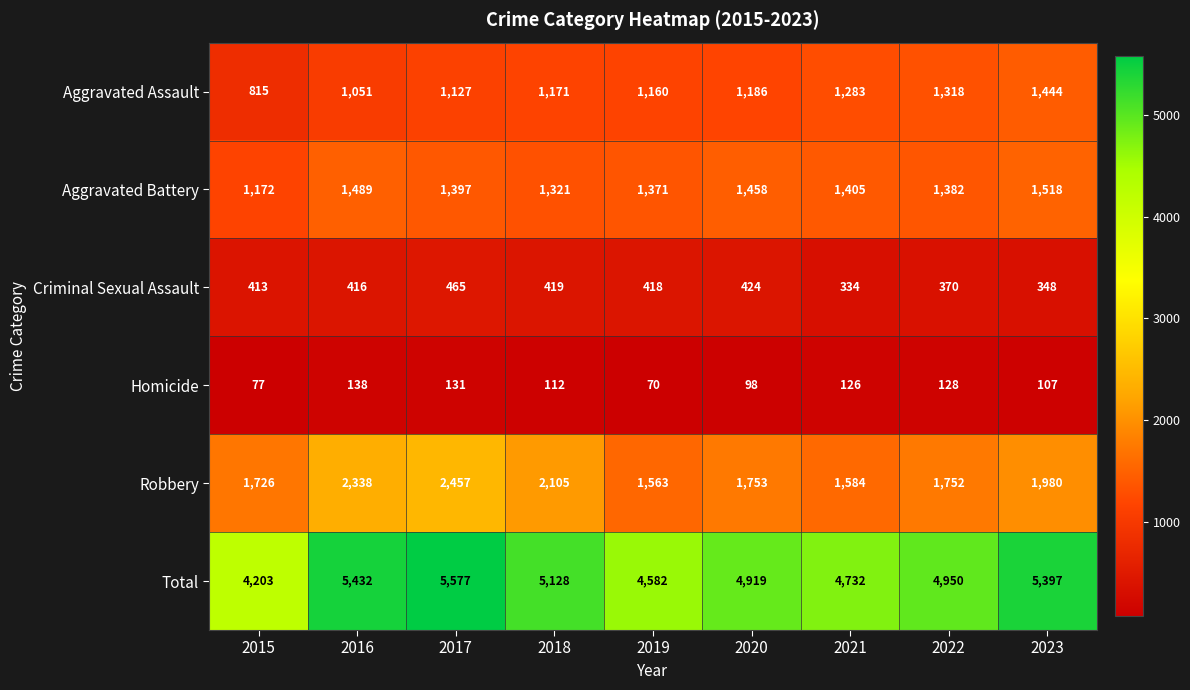

What is the sum of the Aggravated Assault values at 2017 and 2022?

2445